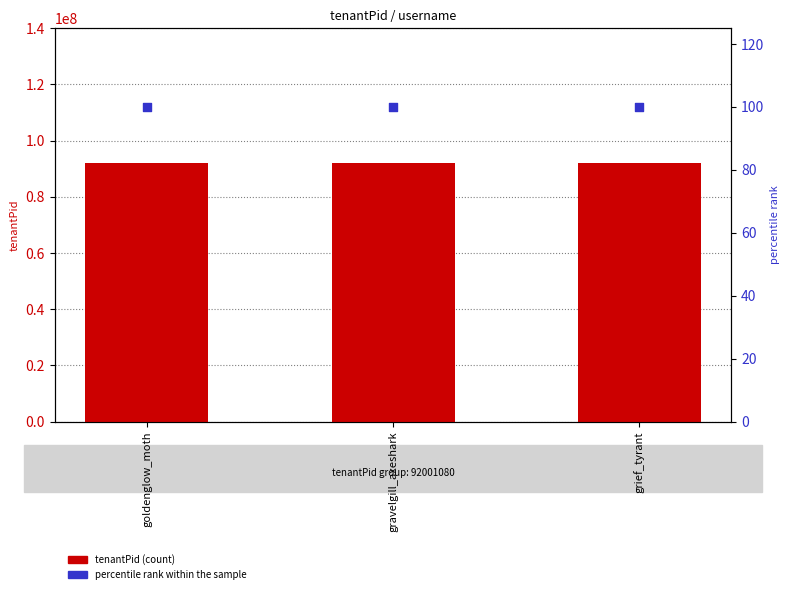

Which series reaches the minimum Y coordinate?

percentile rank within the sample